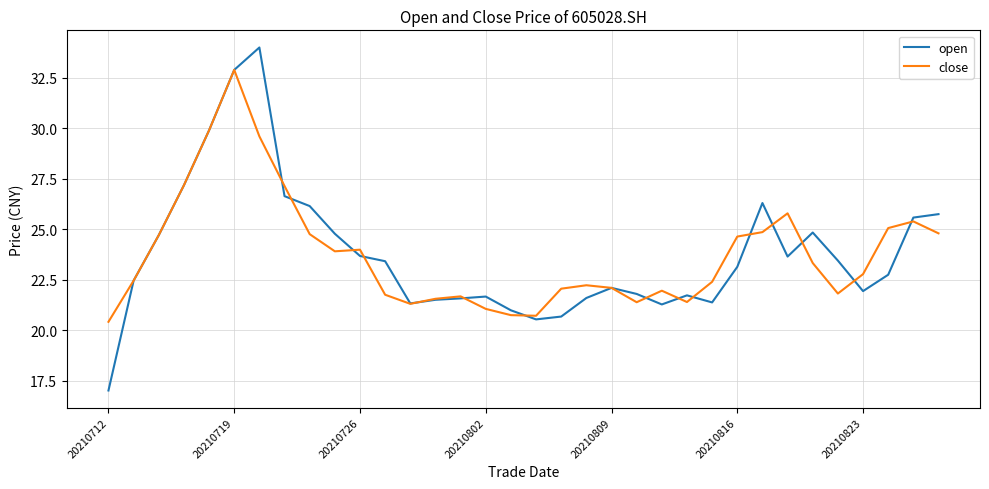

What is the maximum value shown in the chart?

34.0